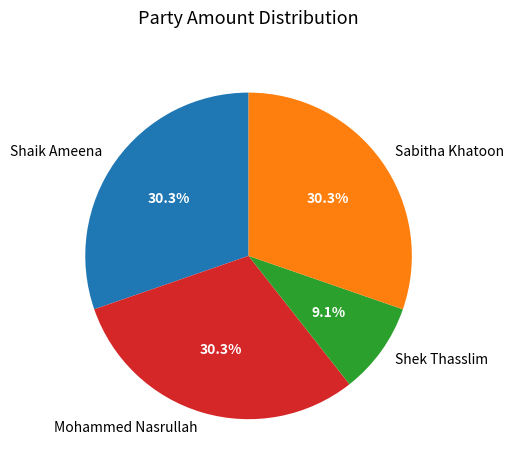

Which category has the smallest portion of the pie?

Shek Thasslim